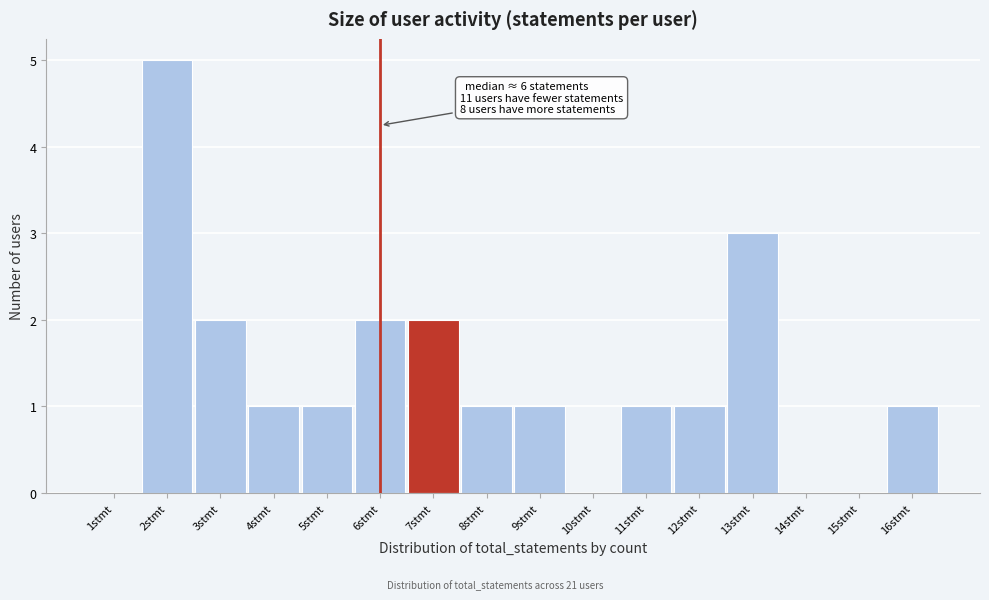

Which range on the x-axis has the tallest bar?

1.5 to 2.5